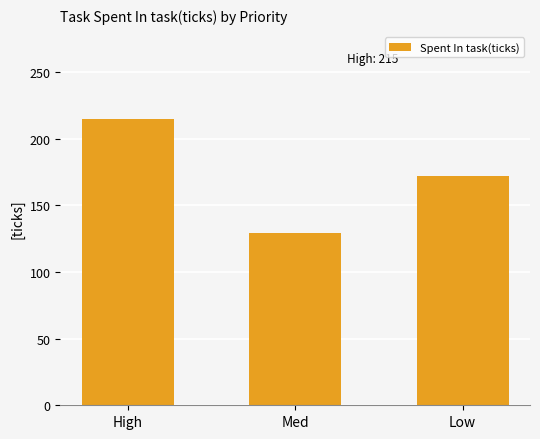

The value at High is 368. True or false?

False